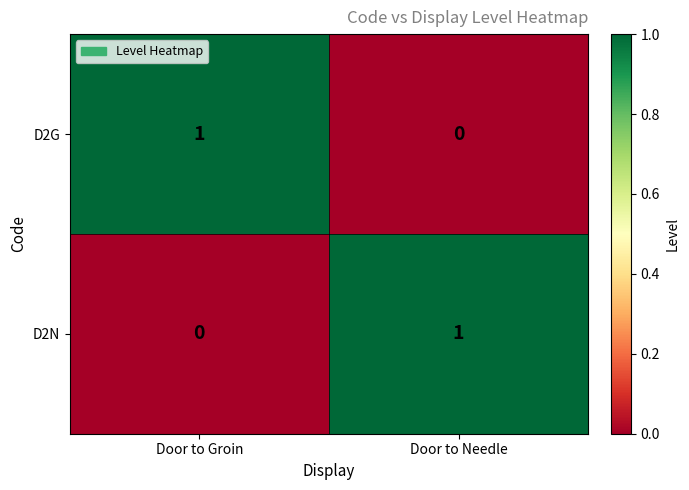

True or false: D2N has a value of 1 at Door to Needle.

True